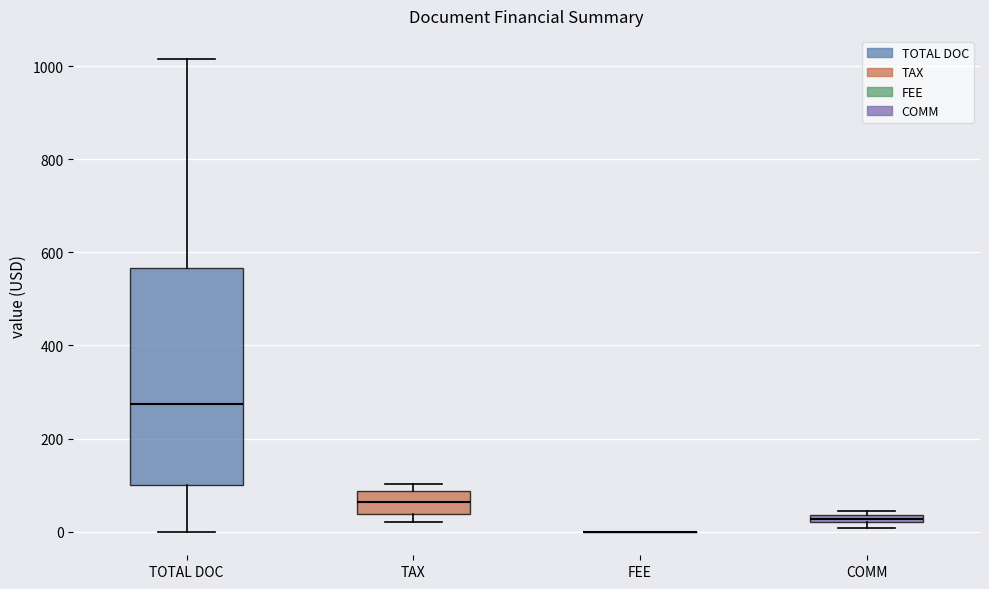

Where is the lower edge of the box for TOTAL DOC on the y-axis? The values are not printed on the chart, so give them approximately, as read against the axis.

100